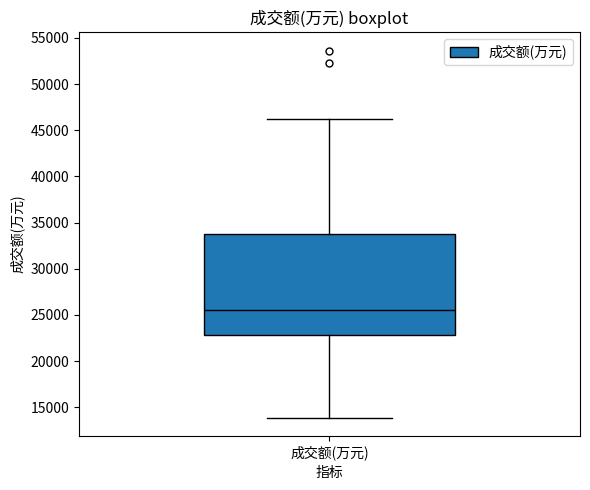

Read this box plot against the y-axis: the position of the median line, the range covered by the box, and the ends of both whiskers. The values are not printed on the chart, so give them approximately, as read against the axis.

median 25500, box 23000 to 34000, whiskers 14000 to 46000